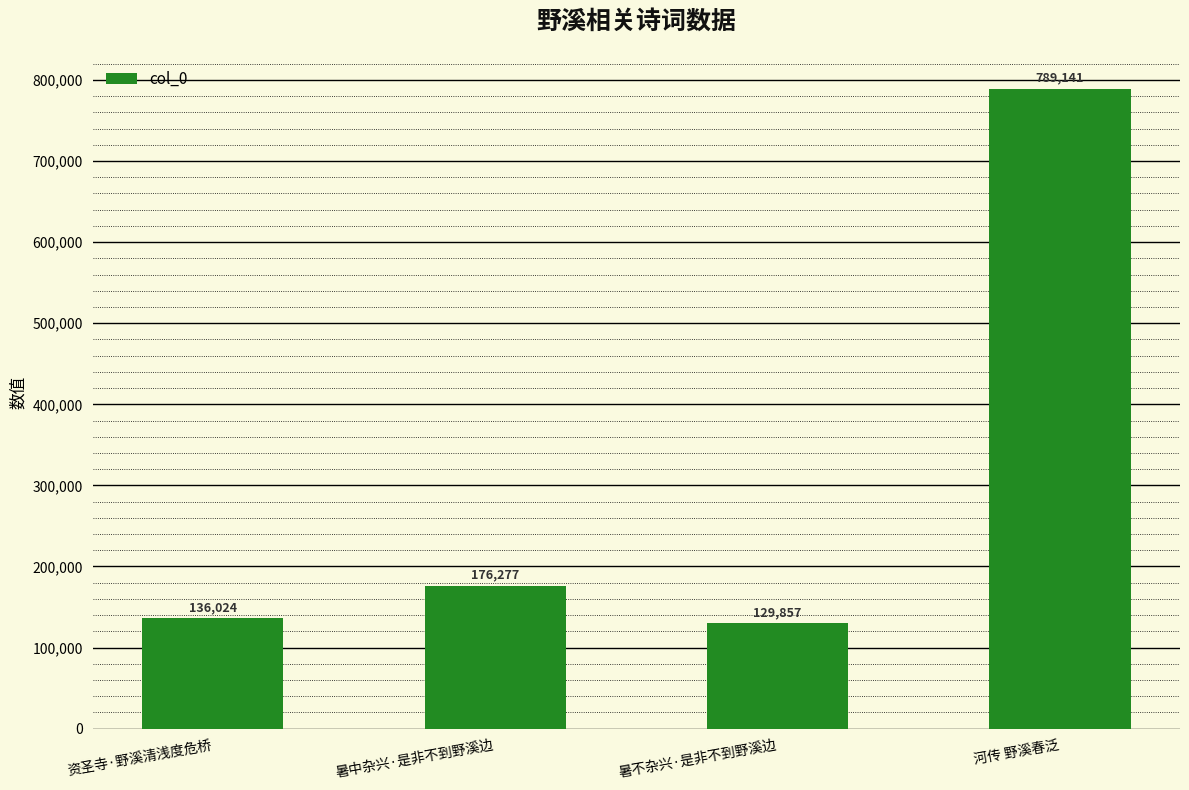

What is the difference between the maximum and second lowest values?

653117